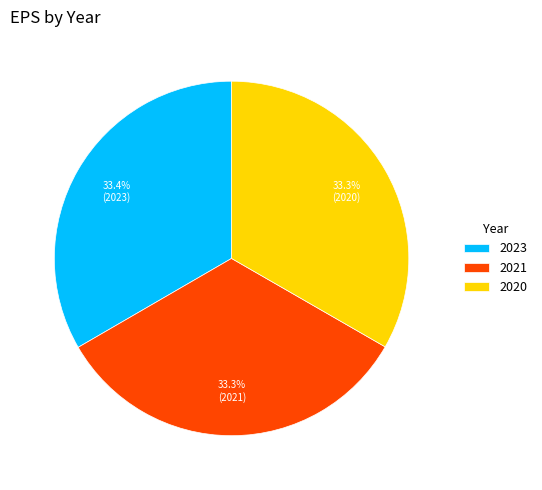

What percentage is NOT represented by 2020?

66.7%